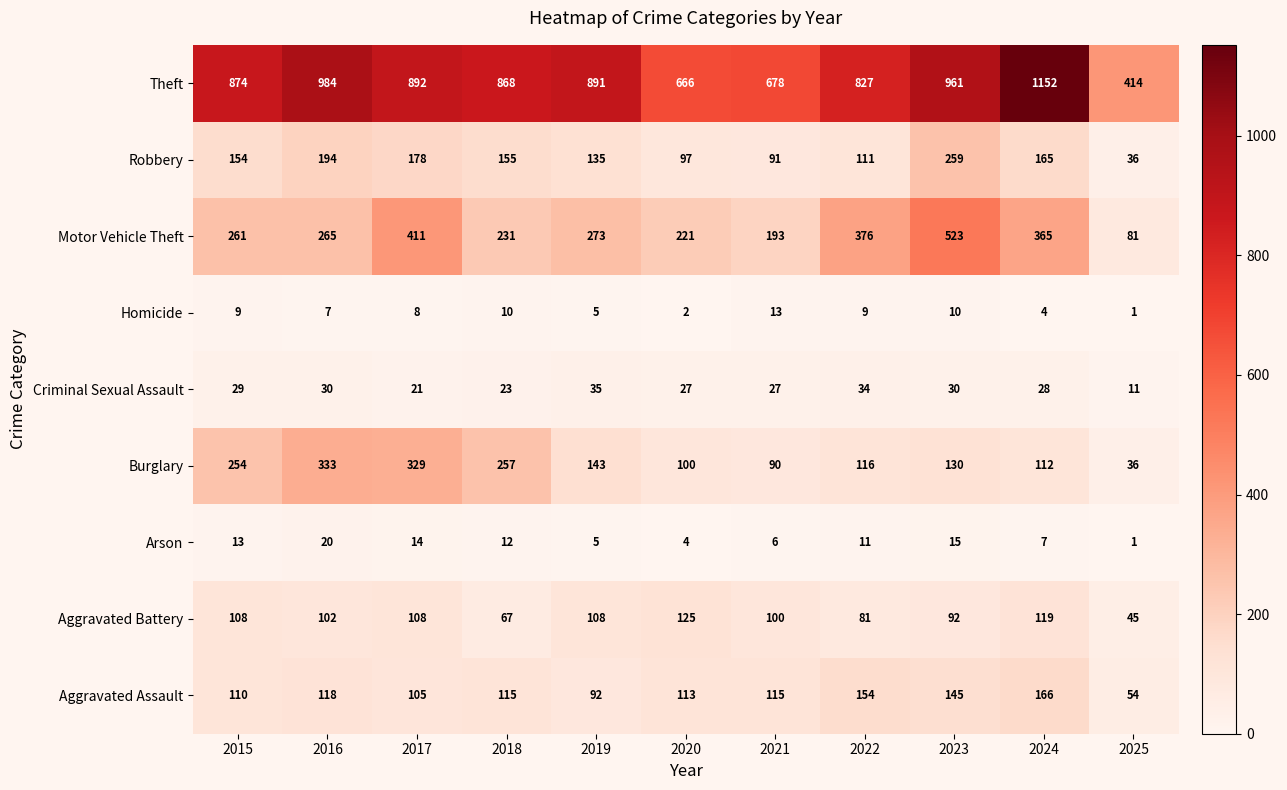

At which label is Motor Vehicle Theft closest to 302?

2019